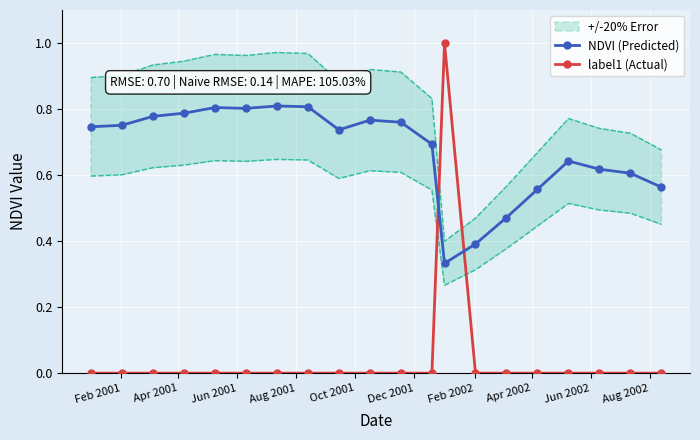

True or false: NDVI (Predicted) and label1 (Actual) intersect in this chart.

True